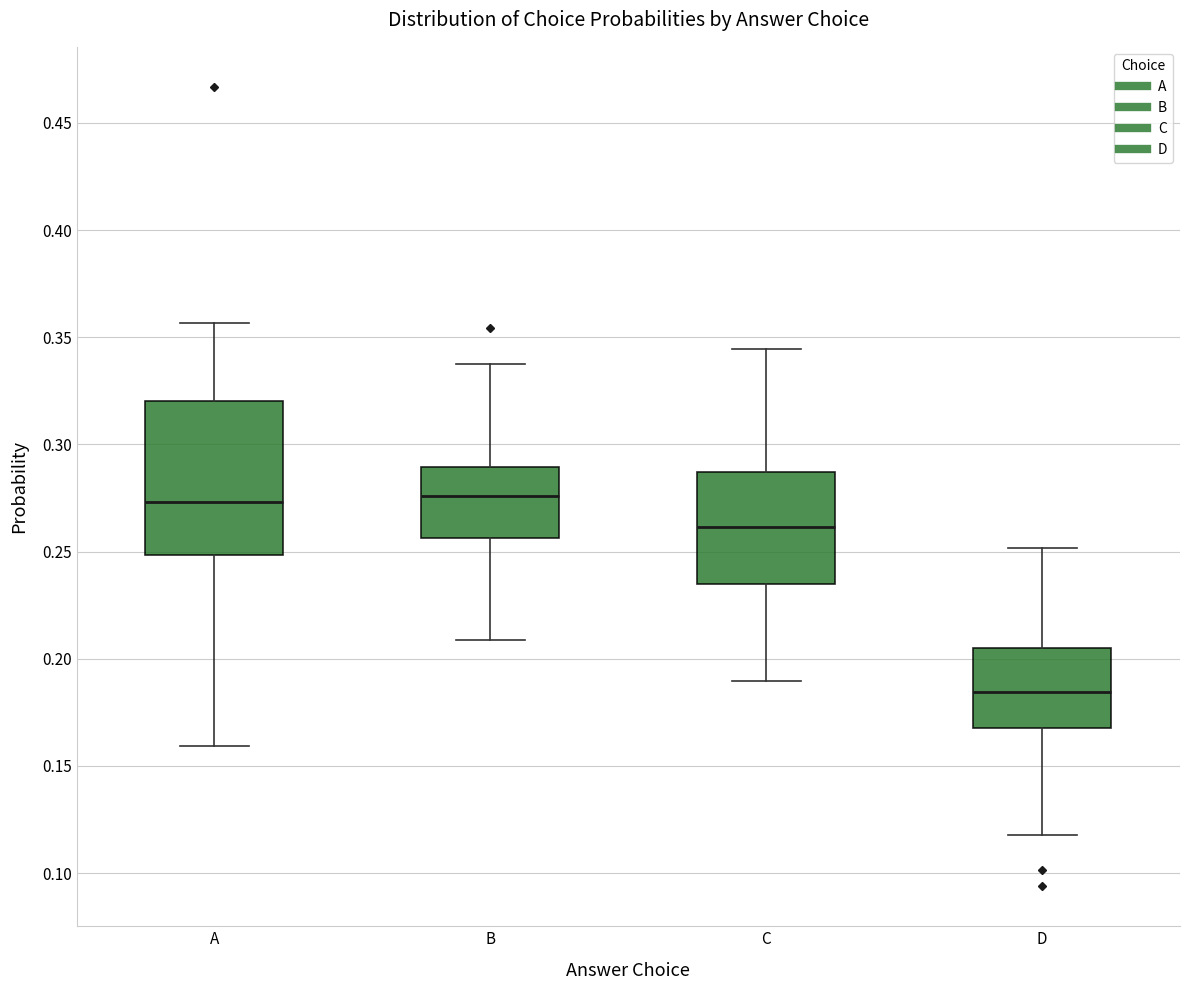

Which box is the tallest, from its lower edge to its upper edge?

A